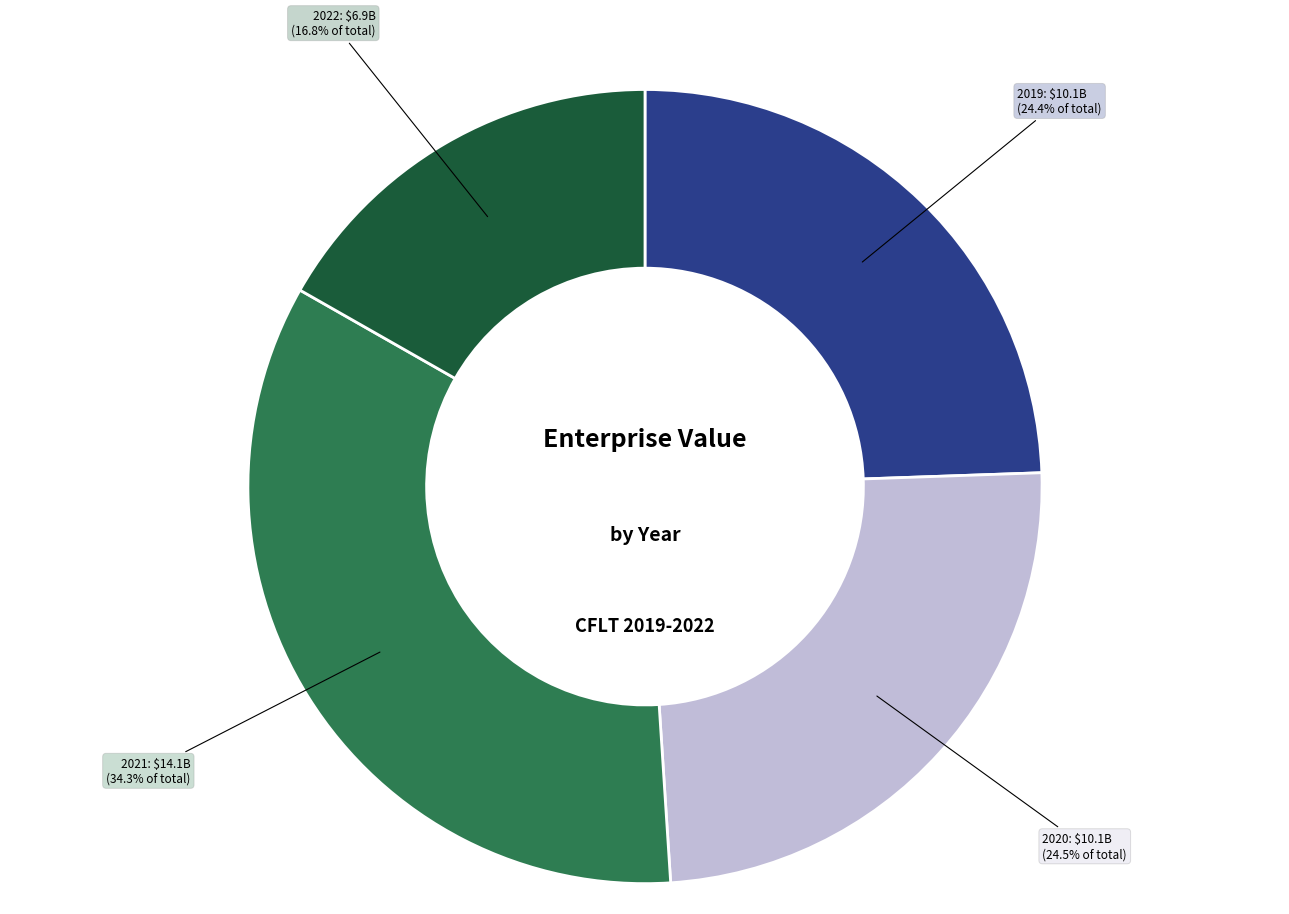

Is there a majority slice in this chart?

No